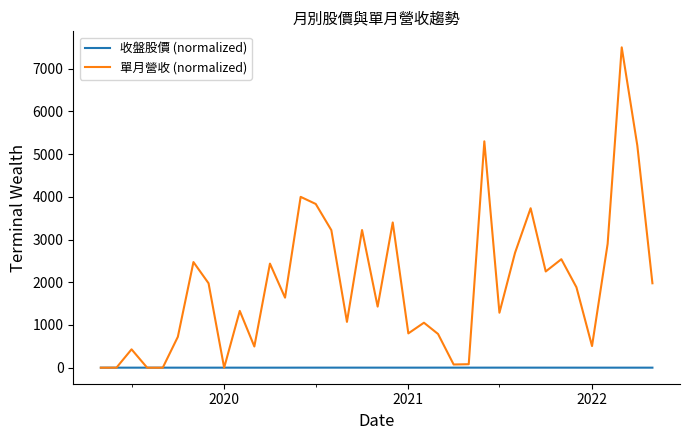

List the series in order of their overall mean, lowest first.

收盤股價 (normalized), 單月營收 (normalized)